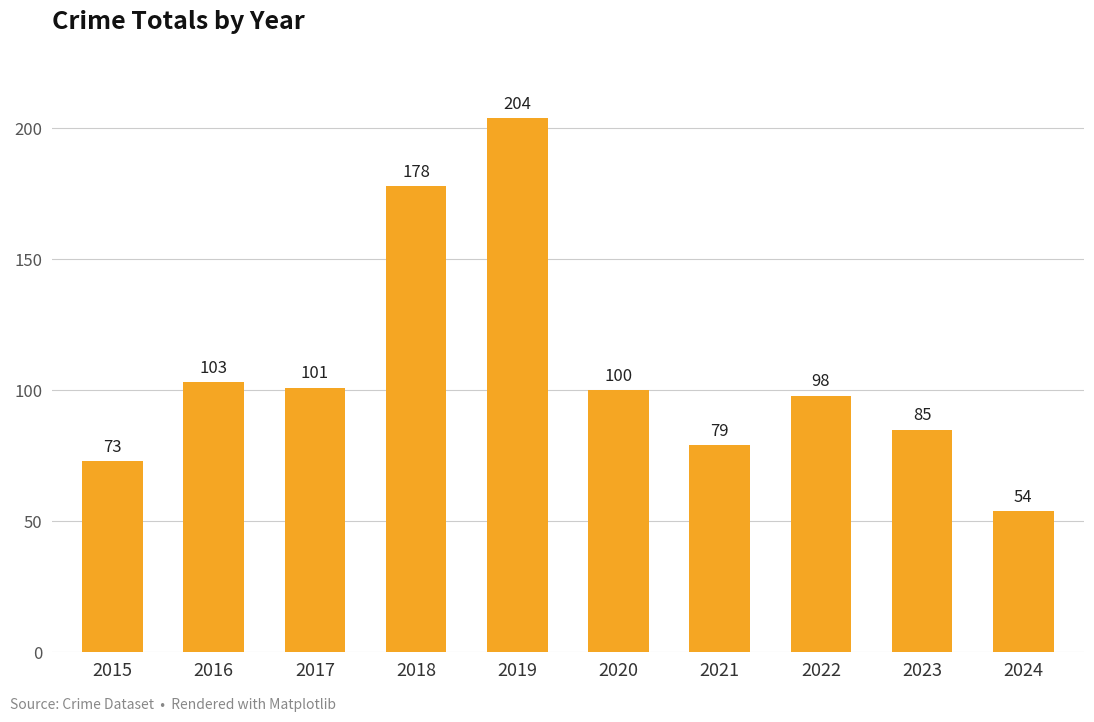

Reading right to left, what are all the values shown in this chart?

54	85	98	79	100	204	178	101	103	73